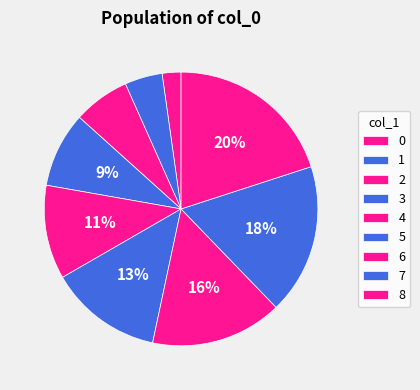

How many slices are in this pie chart?

9